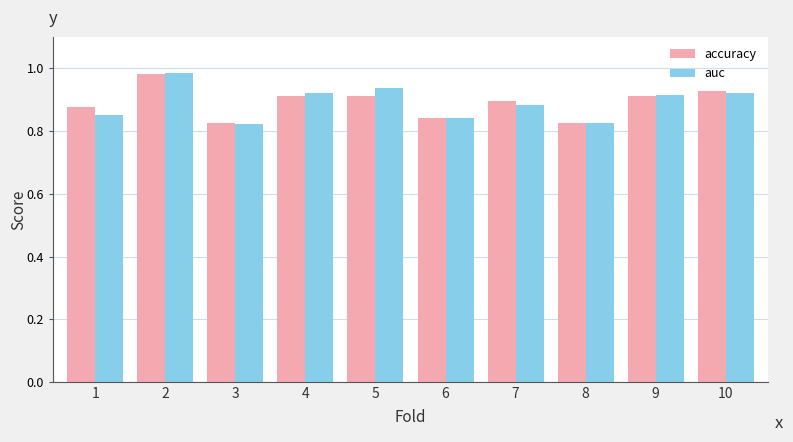

Which series changed the most between 2 and 8?

accuracy